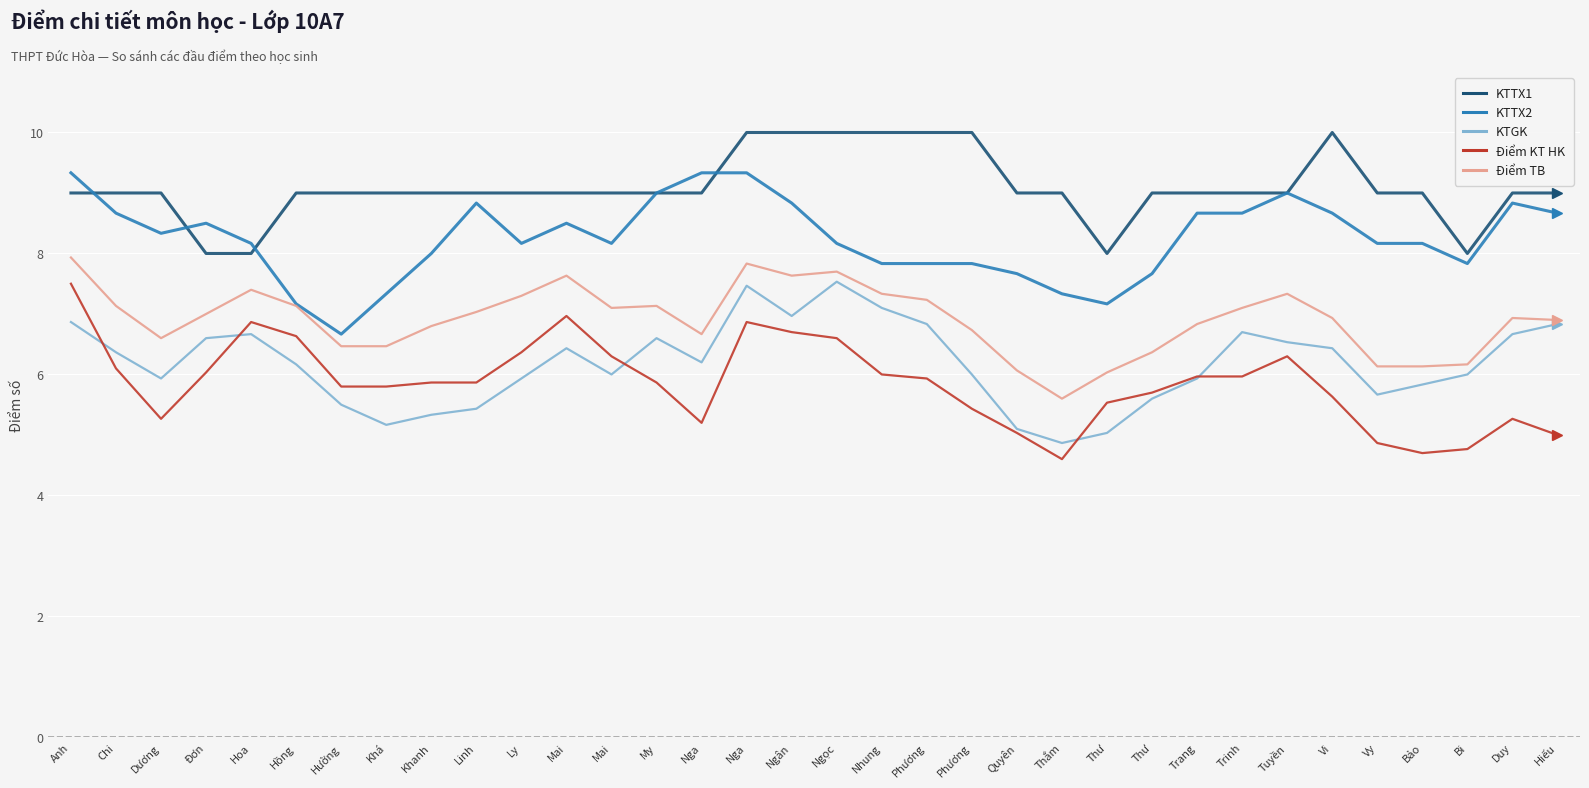

Reading left to right, extract all data points from this chart.

KTTX1: Anh=9.0	Chi=9.0	Dương=9.0	Đơn=8.0	Hoa=8.0	Hồng=9.0	Hường=9.0	Khá=9.0	Khanh=9.0	Linh=9.0	Ly=9.0	Mai=9.0	Mai=9.0	My=9.0	Nga=9.0	Nga=10.0	Ngân=10.0	Ngọc=10.0	Nhung=10.0	Phương=10.0	Phương=10.0	Quyên=9.0	Thắm=9.0	Thư=8.0	Thư=9.0	Trang=9.0	Trinh=9.0	Tuyền=9.0	Vi=10.0	Vy=9.0	Bảo=9.0	Bi=8.0	Duy=9.0	Hiếu=9.0
KTTX2: Anh=9.3	Chi=8.7	Dương=8.3	Đơn=8.5	Hoa=8.2	Hồng=7.2	Hường=6.7	Khá=7.3	Khanh=8.0	Linh=8.8	Ly=8.2	Mai=8.5	Mai=8.2	My=9.0	Nga=9.3	Nga=9.3	Ngân=8.8	Ngọc=8.2	Nhung=7.8	Phương=7.8	Phương=7.8	Quyên=7.7	Thắm=7.3	Thư=7.2	Thư=7.7	Trang=8.7	Trinh=8.7	Tuyền=9.0	Vi=8.7	Vy=8.2	Bảo=8.2	Bi=7.8	Duy=8.8	Hiếu=8.7
KTGK: Anh=6.9	Chi=6.4	Dương=5.9	Đơn=6.6	Hoa=6.7	Hồng=6.2	Hường=5.5	Khá=5.2	Khanh=5.3	Linh=5.4	Ly=5.9	Mai=6.4	Mai=6.0	My=6.6	Nga=6.2	Nga=7.5	Ngân=7.0	Ngọc=7.5	Nhung=7.1	Phương=6.8	Phương=6.0	Quyên=5.1	Thắm=4.9	Thư=5.0	Thư=5.6	Trang=5.9	Trinh=6.7	Tuyền=6.5	Vi=6.4	Vy=5.7	Bảo=5.8	Bi=6.0	Duy=6.7	Hiếu=6.8
Diem_KT_HK: Anh=7.5	Chi=6.1	Dương=5.3	Đơn=6.0	Hoa=6.9	Hồng=6.6	Hường=5.8	Khá=5.8	Khanh=5.9	Linh=5.9	Ly=6.4	Mai=7.0	Mai=6.3	My=5.9	Nga=5.2	Nga=6.9	Ngân=6.7	Ngọc=6.6	Nhung=6.0	Phương=5.9	Phương=5.4	Quyên=5.0	Thắm=4.6	Thư=5.5	Thư=5.7	Trang=6.0	Trinh=6.0	Tuyền=6.3	Vi=5.6	Vy=4.9	Bảo=4.7	Bi=4.8	Duy=5.3	Hiếu=5.0
Diem_TB: Anh=7.9	Chi=7.1	Dương=6.6	Đơn=7.0	Hoa=7.4	Hồng=7.1	Hường=6.5	Khá=6.5	Khanh=6.8	Linh=7.0	Ly=7.3	Mai=7.6	Mai=7.1	My=7.1	Nga=6.7	Nga=7.8	Ngân=7.6	Ngọc=7.7	Nhung=7.3	Phương=7.2	Phương=6.7	Quyên=6.1	Thắm=5.6	Thư=6.0	Thư=6.4	Trang=6.8	Trinh=7.1	Tuyền=7.3	Vi=6.9	Vy=6.1	Bảo=6.1	Bi=6.2	Duy=6.9	Hiếu=6.9